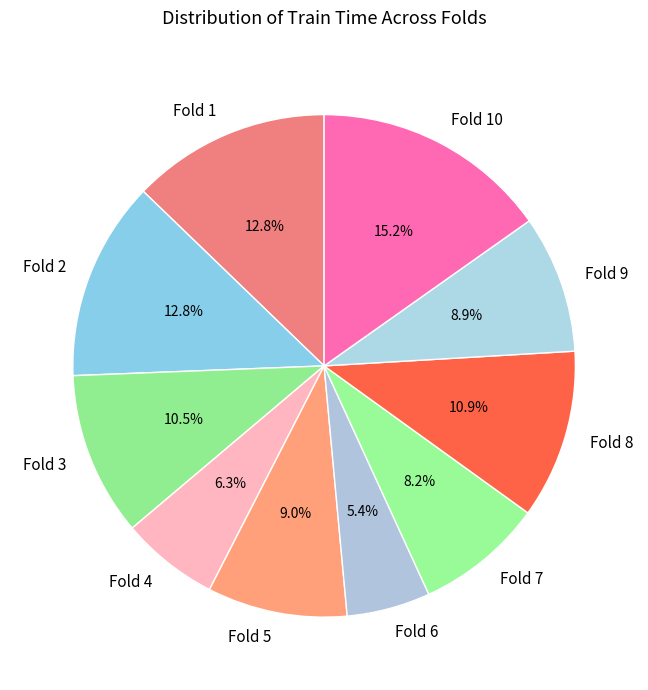

To the nearest percent, what is the difference between the largest and smallest slice percentages?

10%